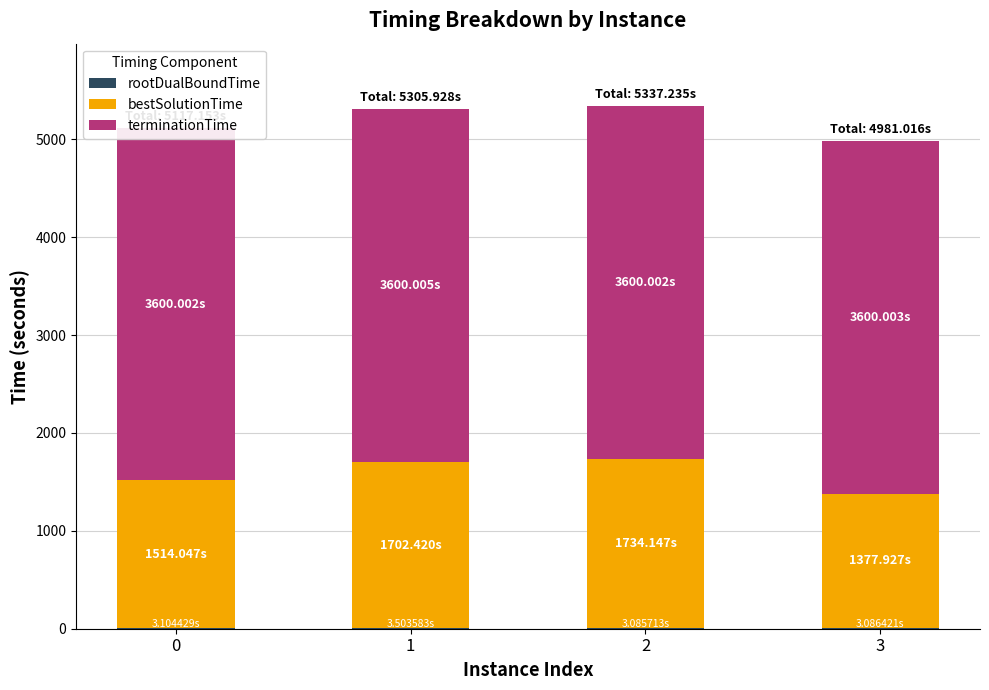

What is the difference between the rootDualBoundTime values at 1 and 0?

0.4